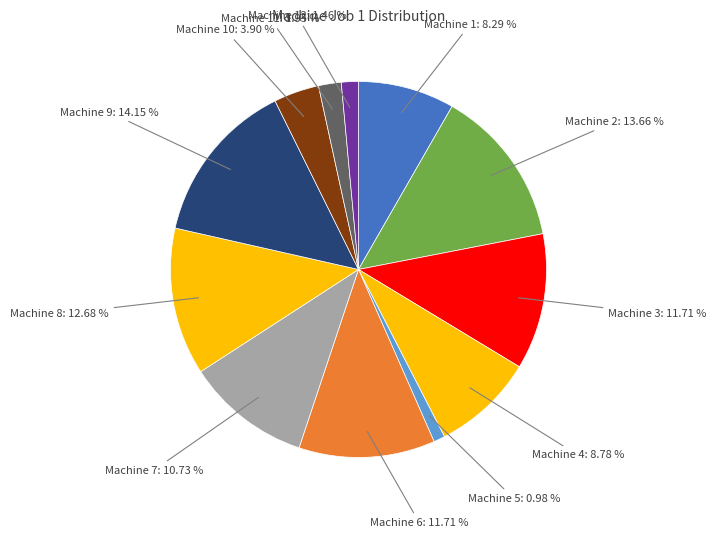

Is the sum of Machine 9 and Machine 10 greater than half?

No